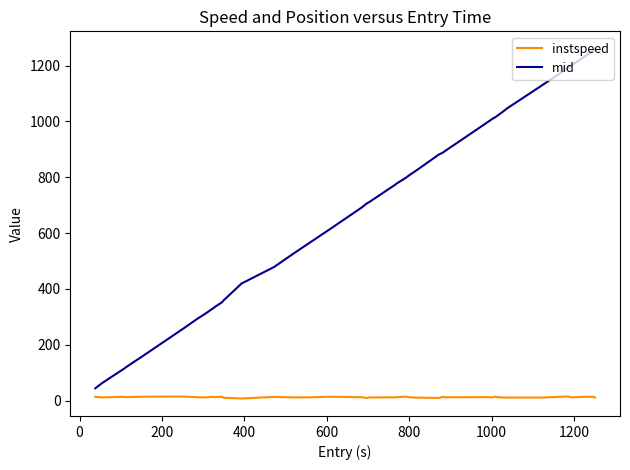

What is the minimum value for mid?

44.0